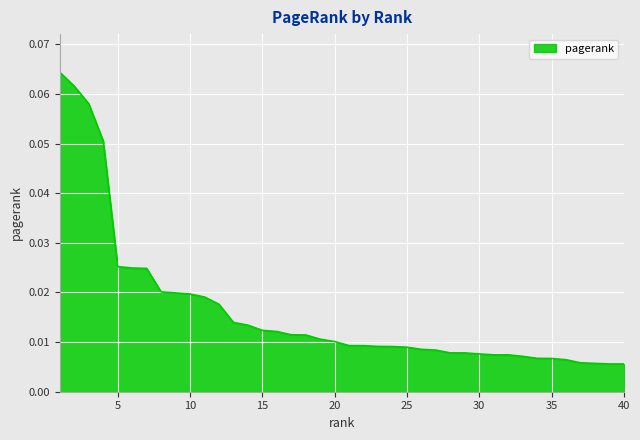

How many lines are shown in the chart?

1